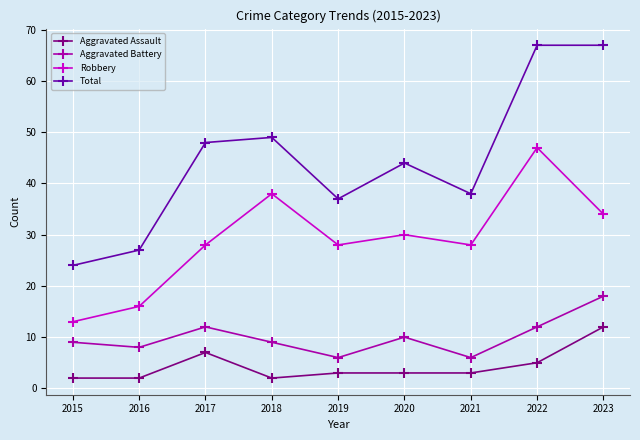

The value of Aggravated Assault at 2021 is 3. True or false?

True